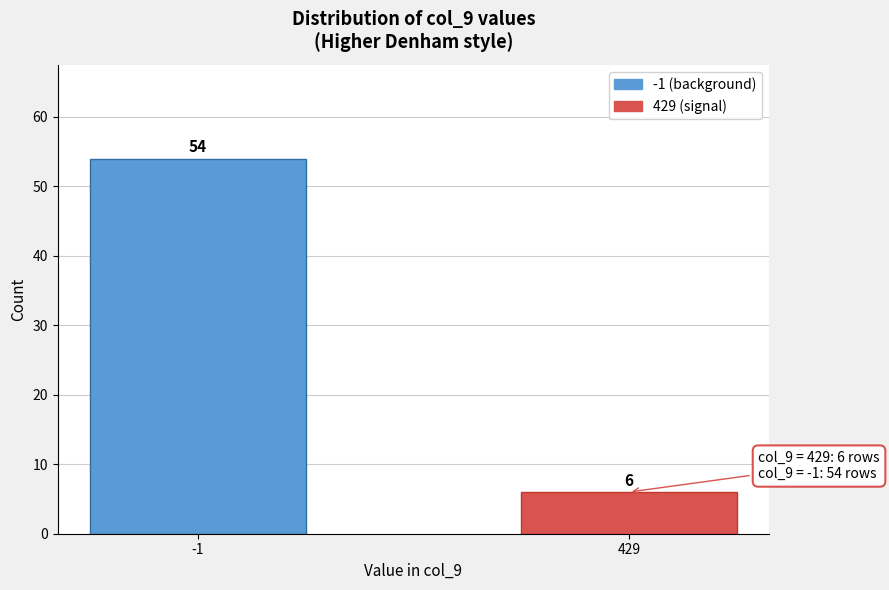

Reading left to right, transcribe all the data shown in this chart.

-1=54	429=6